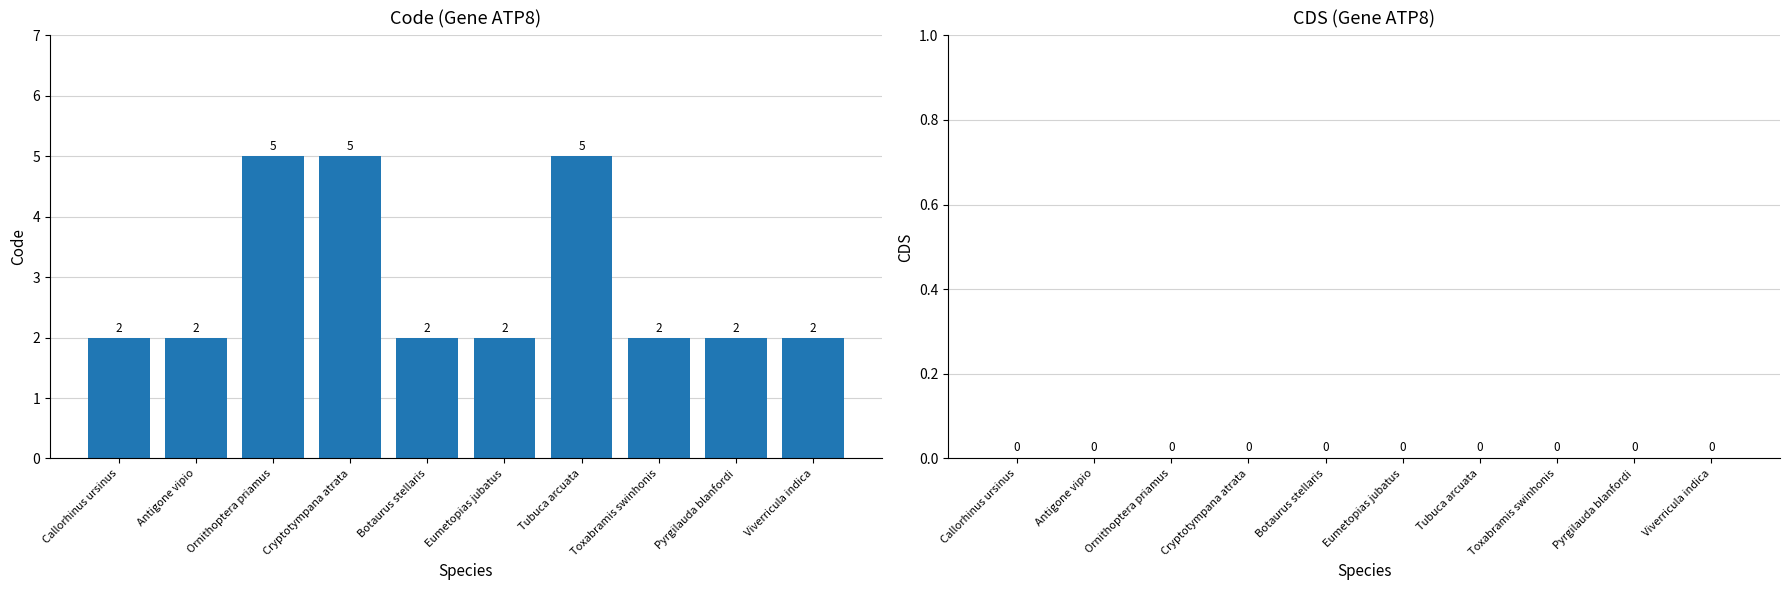

What position from the right is Cryptotympana atrata?

7